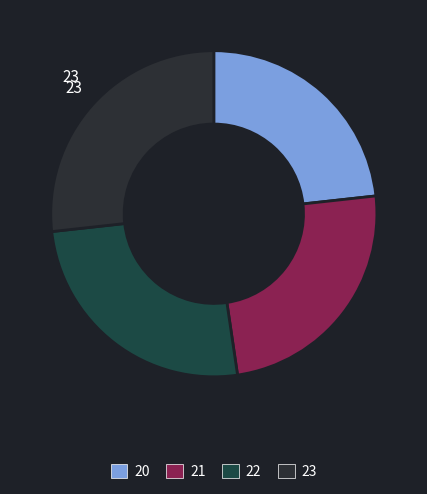

How many slices are in this pie chart?

4